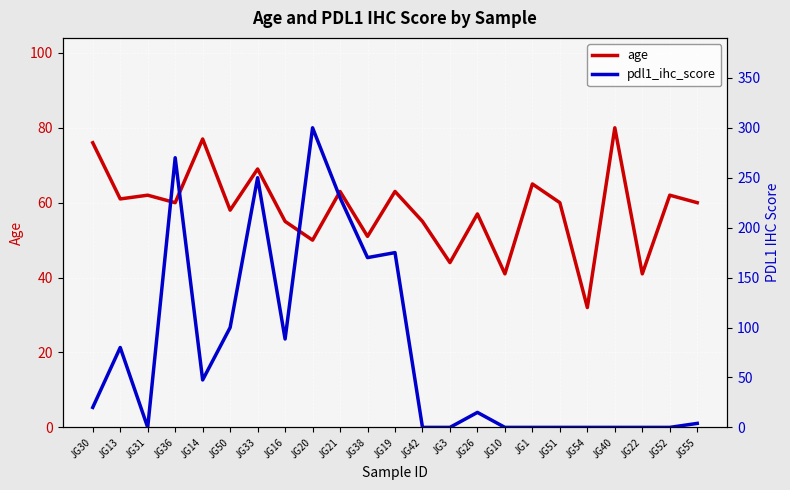

Reading left to right, extract all data points from this chart.

age: JG30=76.0	JG13=61.0	JG31=62.0	JG36=60.0	JG14=77.0	JG50=58.0	JG33=69.0	JG16=55.0	JG20=50.0	JG21=63.0	JG38=51.0	JG19=63.0	JG42=55.0	JG3=44.0	JG26=57.0	JG10=41.0	JG1=65.0	JG51=60.0	JG54=32.0	JG40=80.0	JG22=41.0	JG52=62.0	JG55=60.0
pdl1_ihc_score: JG30=20.0	JG13=80.0	JG31=0.0	JG36=270.0	JG14=47.5	JG50=100.0	JG33=250.0	JG16=88.5	JG20=300.0	JG21=230.0	JG38=170.0	JG19=175.0	JG42=0.0	JG3=0.0	JG26=15.0	JG10=0.0	JG1=0.0	JG51=0.0	JG54=0.0	JG40=0.0	JG22=0.0	JG52=0.0	JG55=4.0